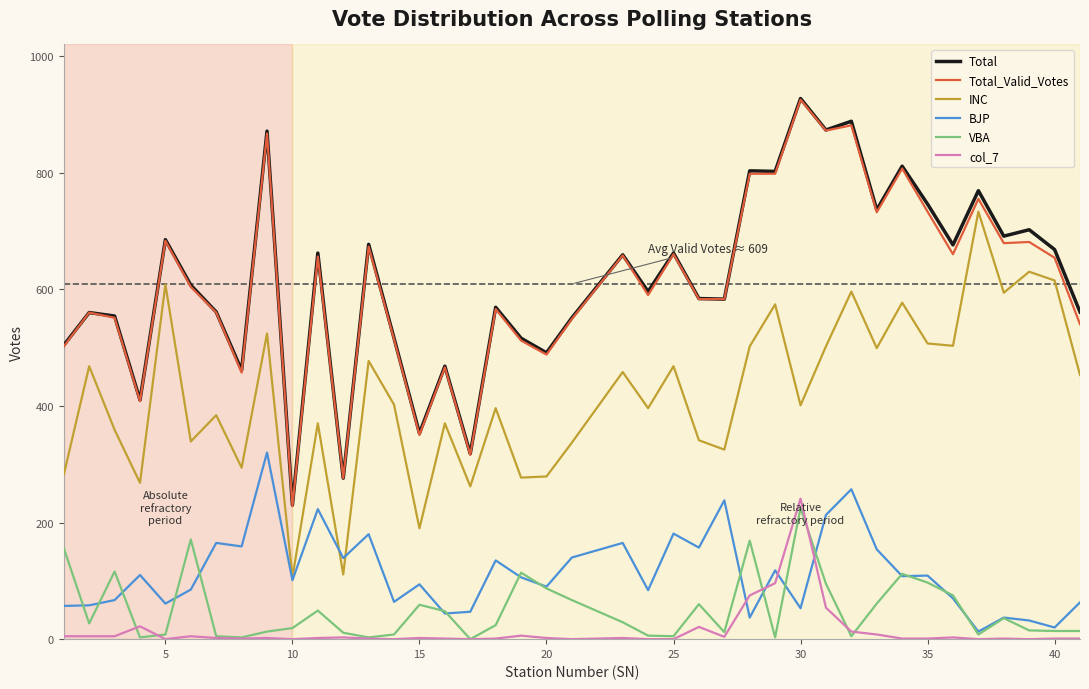

What is the highest value of the Total series?

927